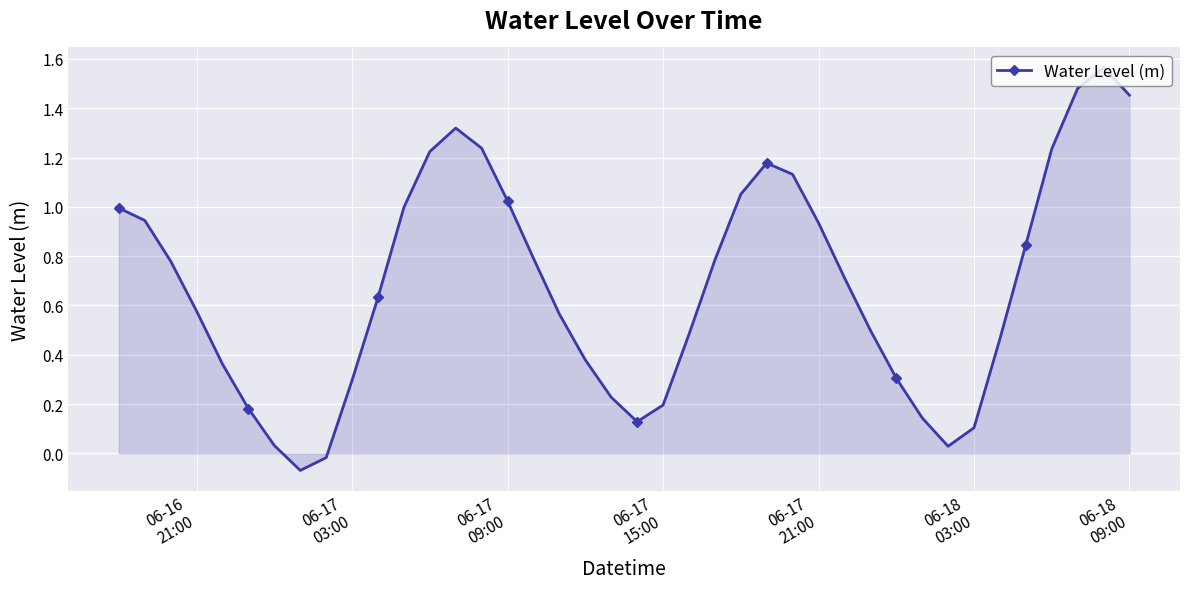

How many points are lower than both their immediate neighbors (excluding endpoints)?

3